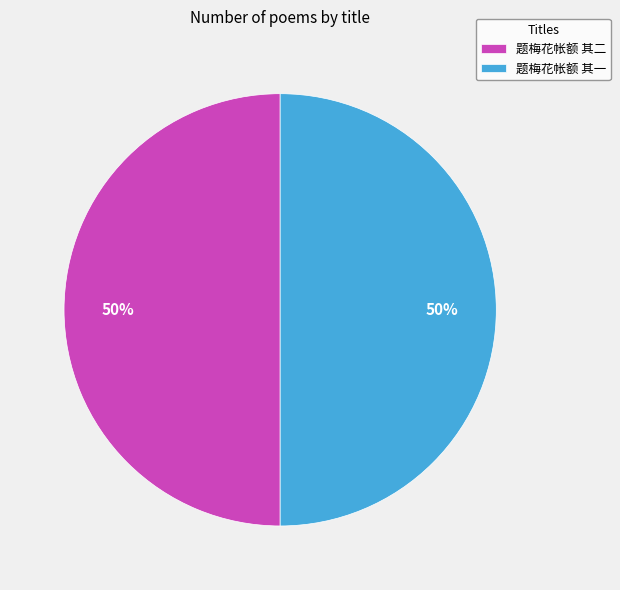

To the nearest percent, what is the average slice percentage?

50%